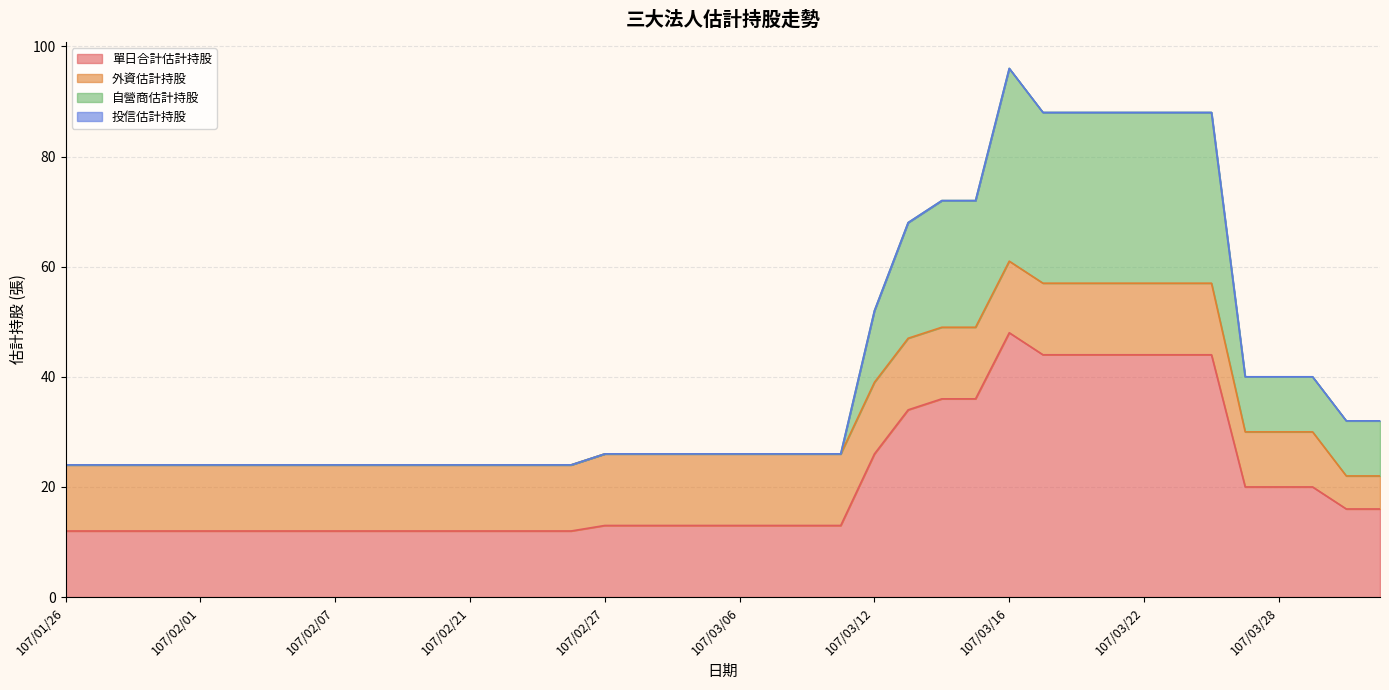

True or false: 單日合計估計持股 has a value of 36 at 107/03/15.

True